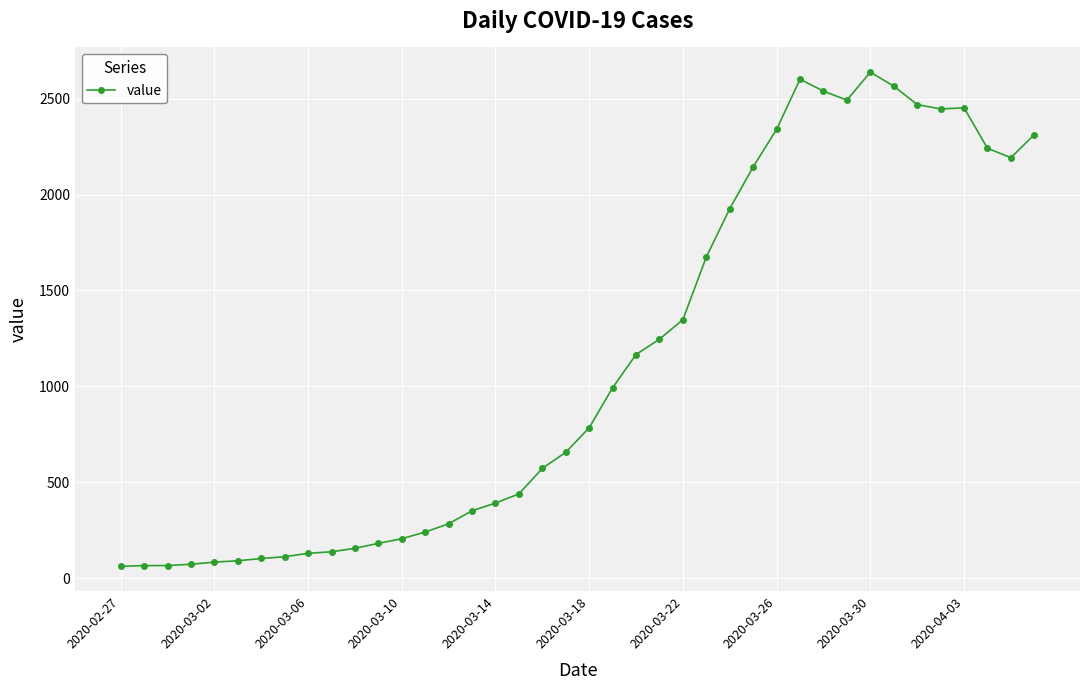

What is the average value?

1124